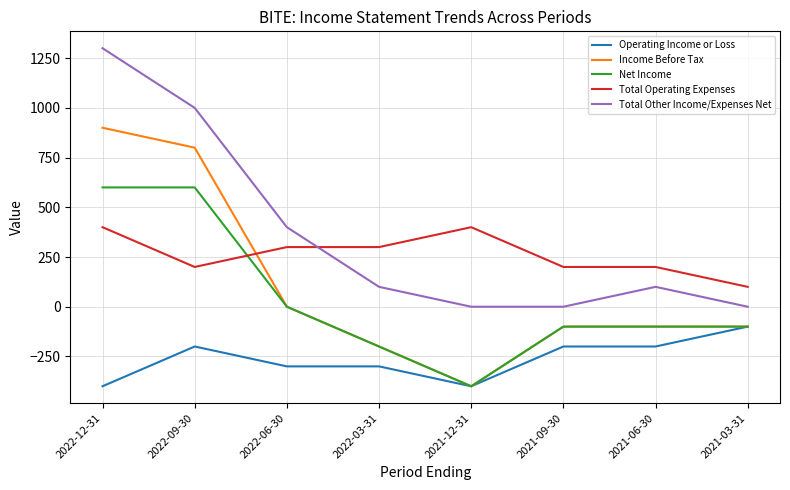

How many intersections are there between Total Operating Expenses and Total Other Income/Expenses Net?

1